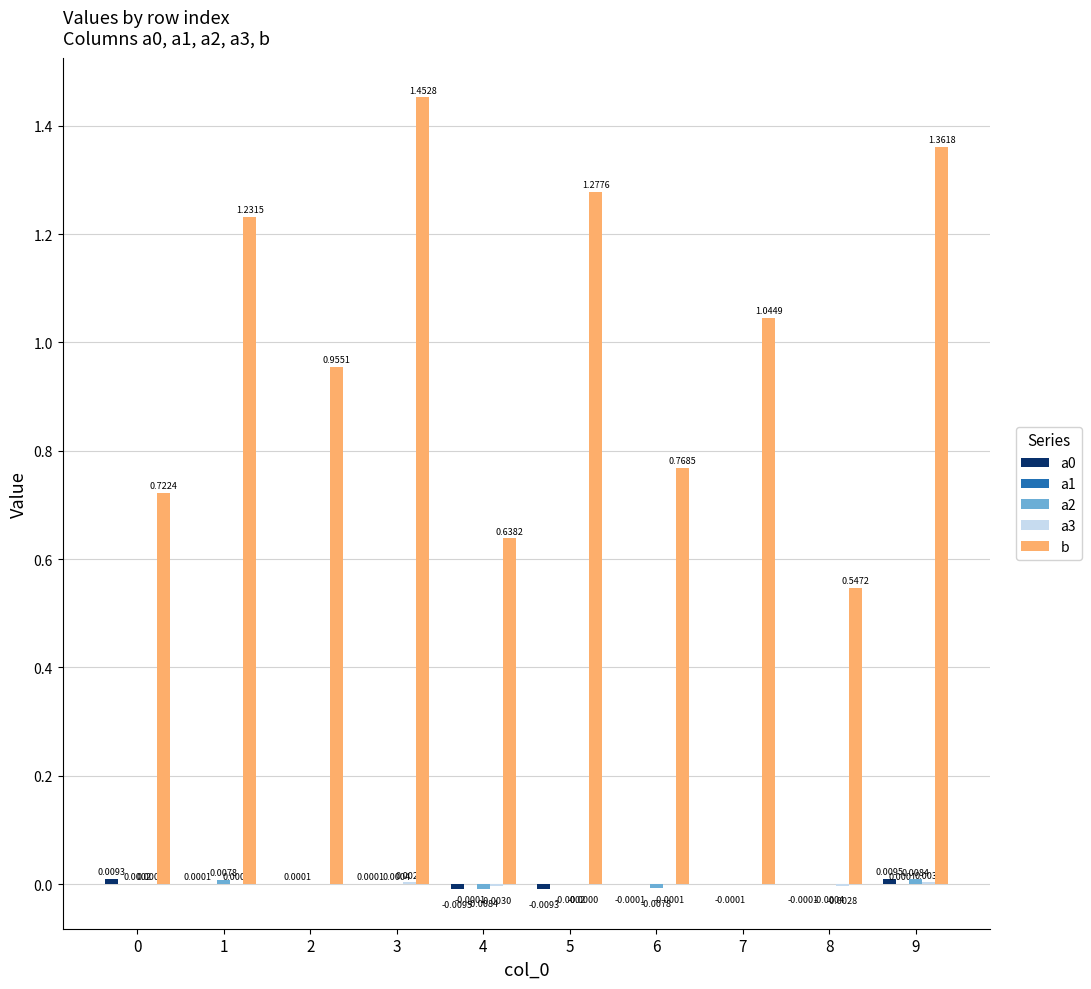

At which category is the sum across all series the highest?

3